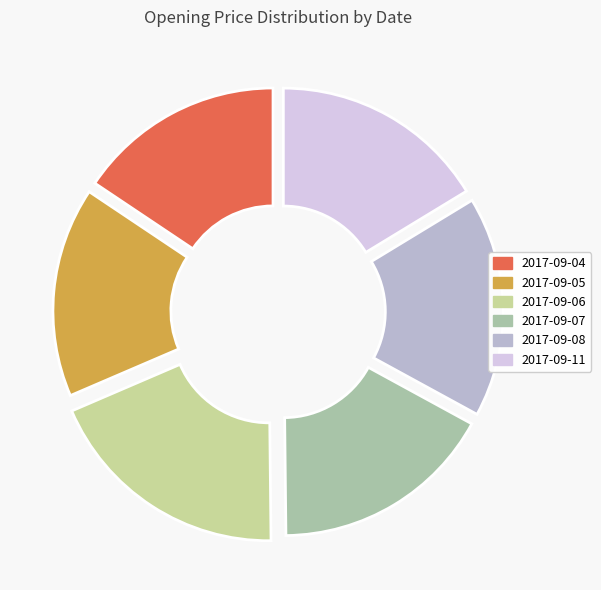

Count the number of slices in the pie.

6